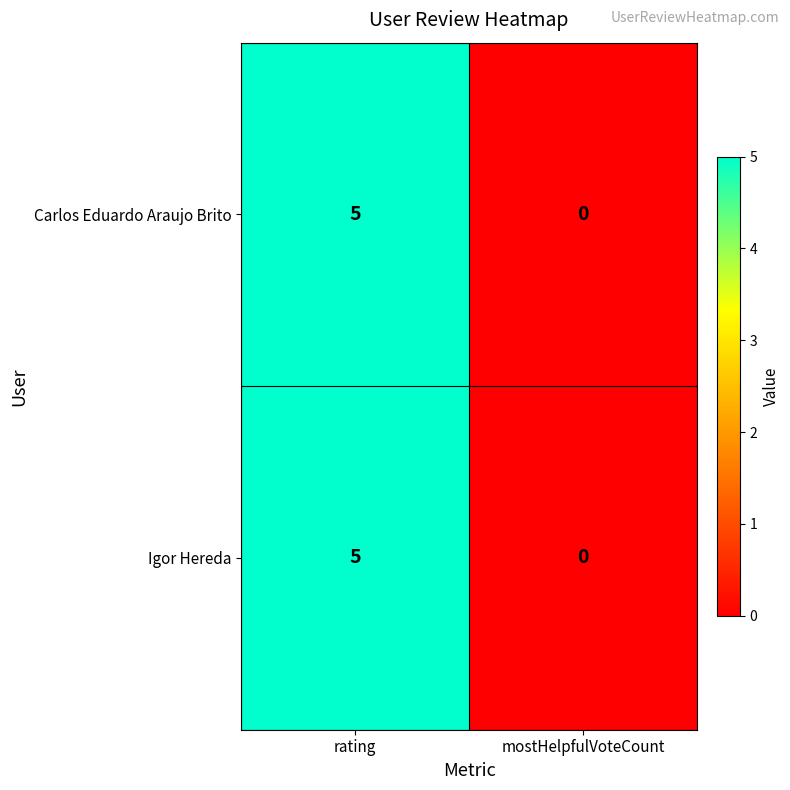

What is the sum of all Igor Hereda values?

5